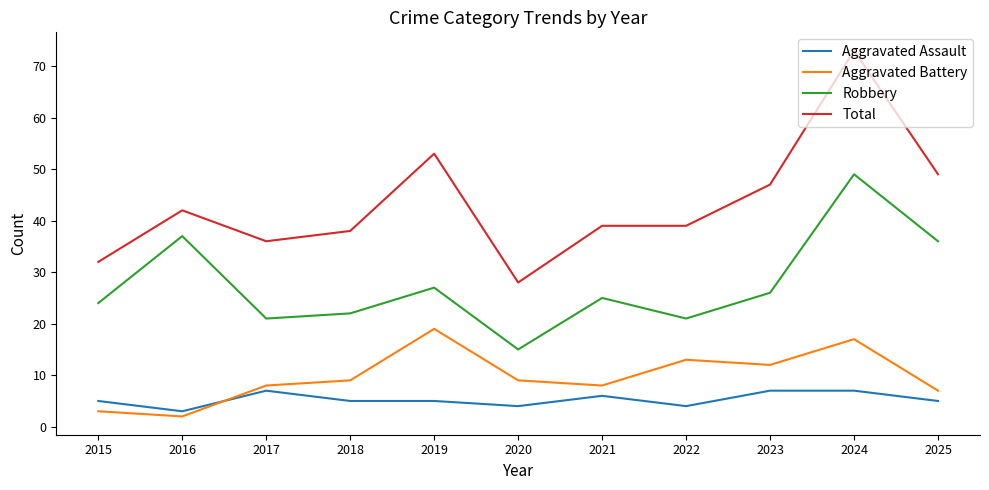

Rank the series by their maximum value, from highest to lowest.

Total, Robbery, Aggravated Battery, Aggravated Assault